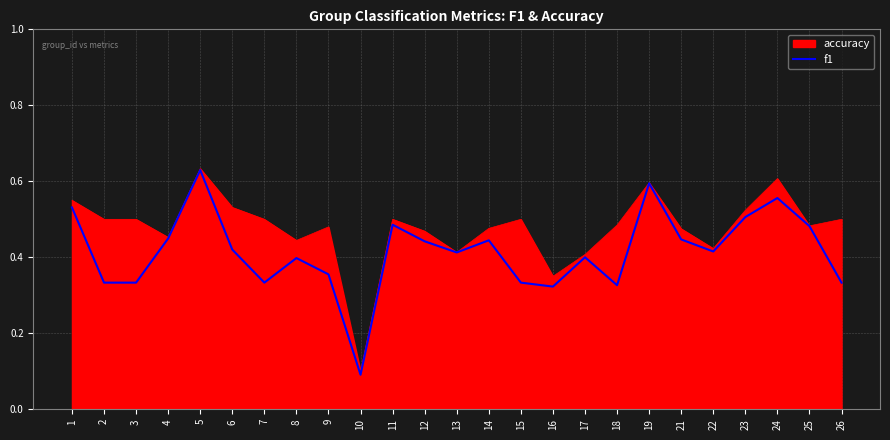

Is it true that accuracy equals 0.5 at 7?

True